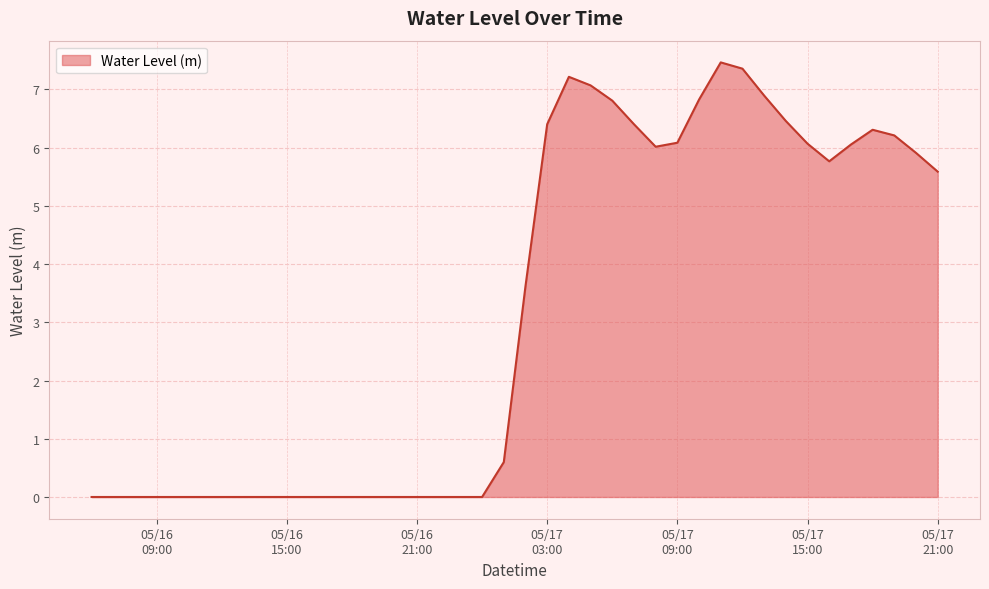

What is the greatest value displayed?

7.5